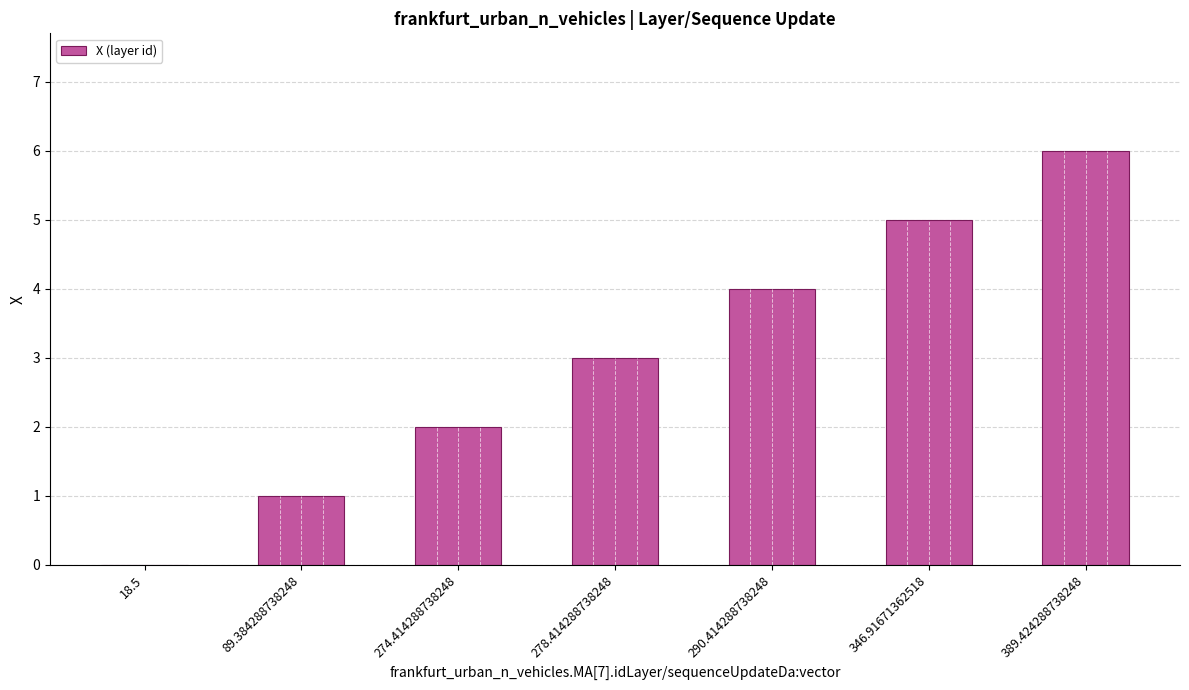

At which category does the chart reach its peak across all series?

389.424288738248